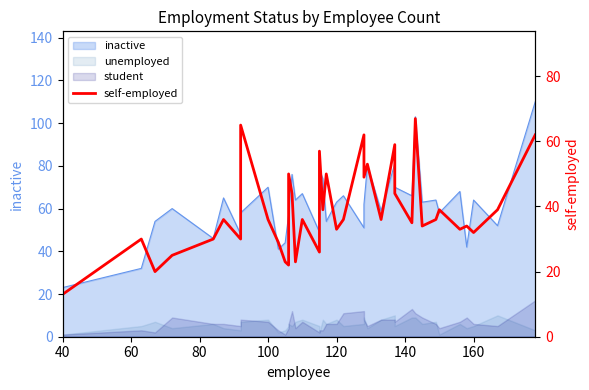

What is the sum of all values?

1467